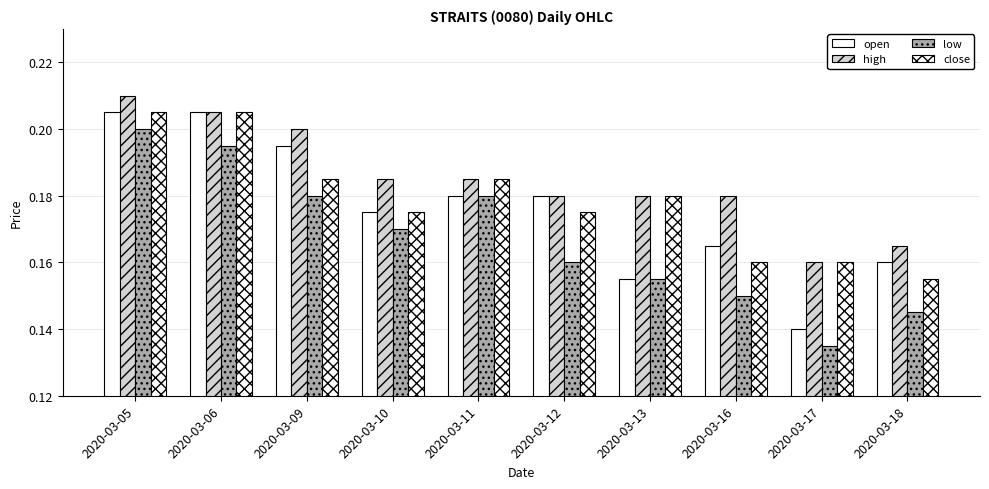

How many bars are there in total?

40